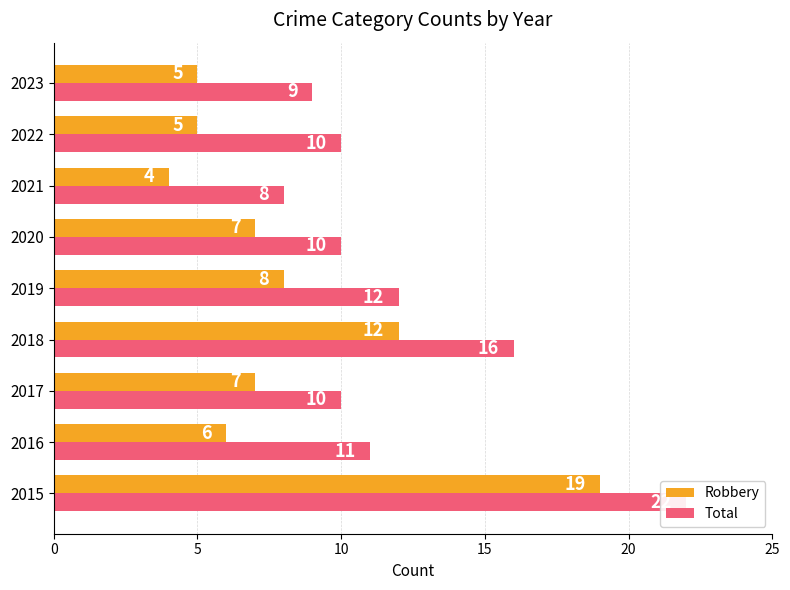

Which series has the largest total across all categories?

Total